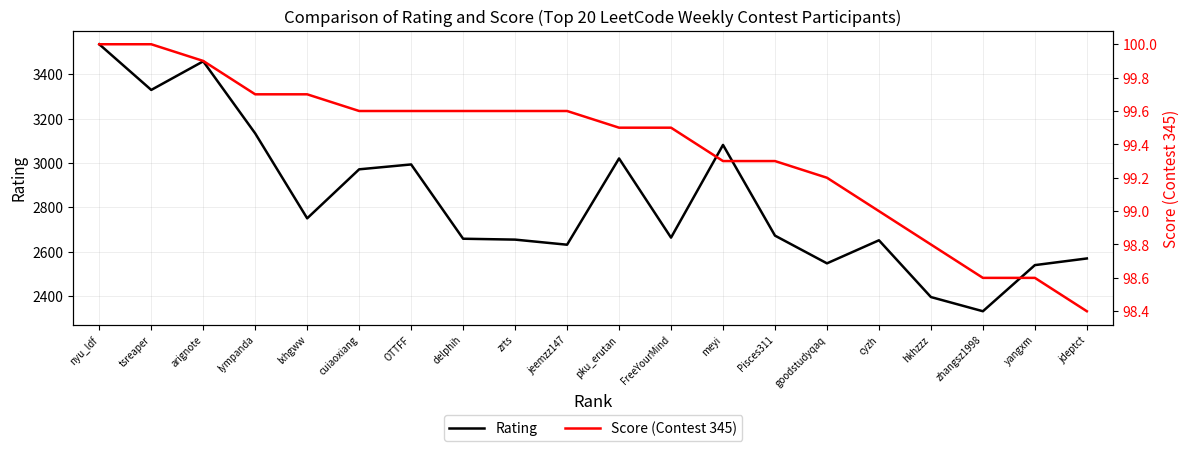

Rank the series by their average value, from lowest to highest.

Score (Contest 345), Rating